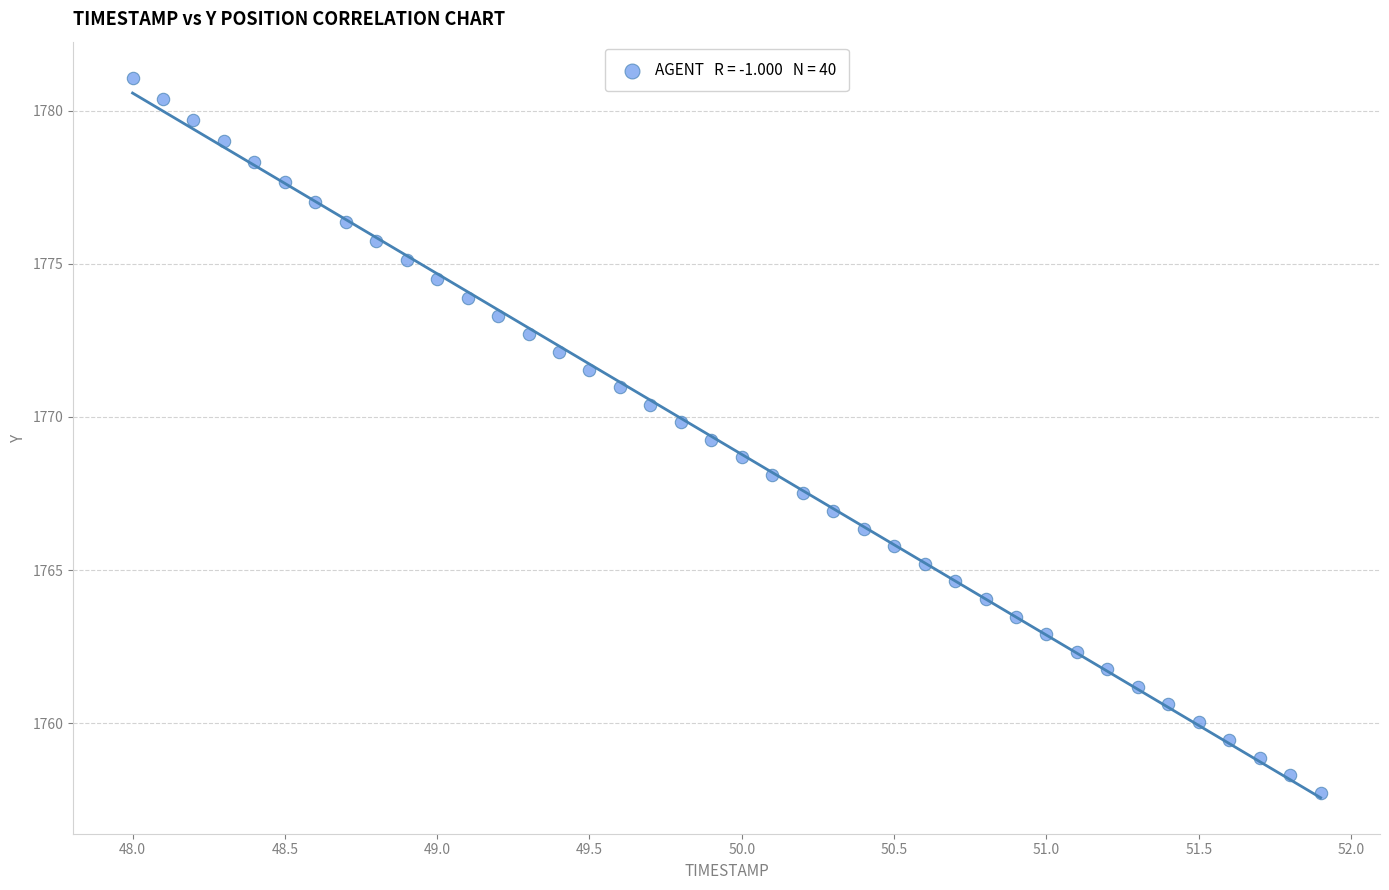

What is the range of X values (max minus min)?

3.9